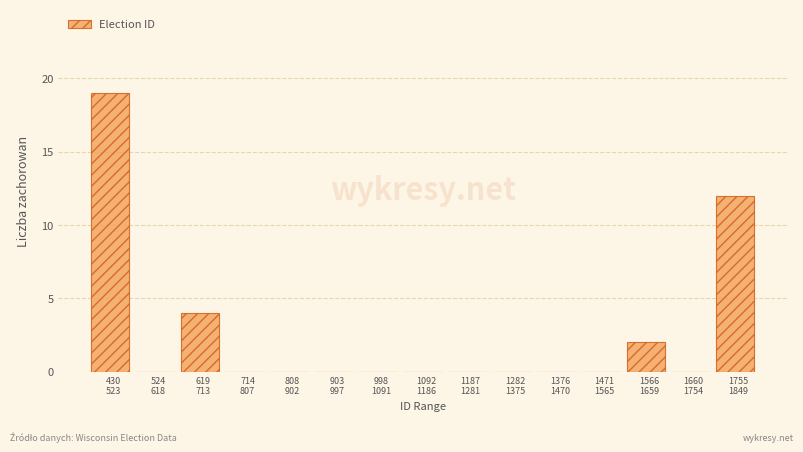

What is the greatest value displayed?

19